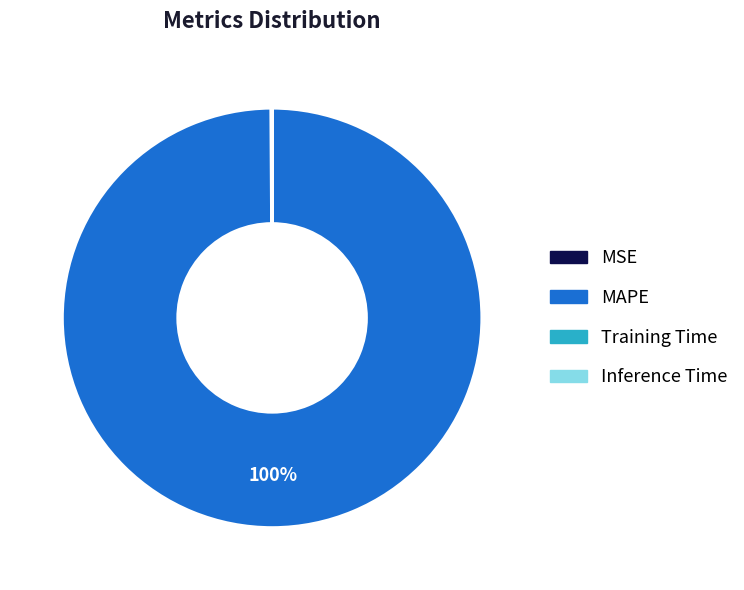

What percentage is the MAPE slice, to the nearest percent?

100%